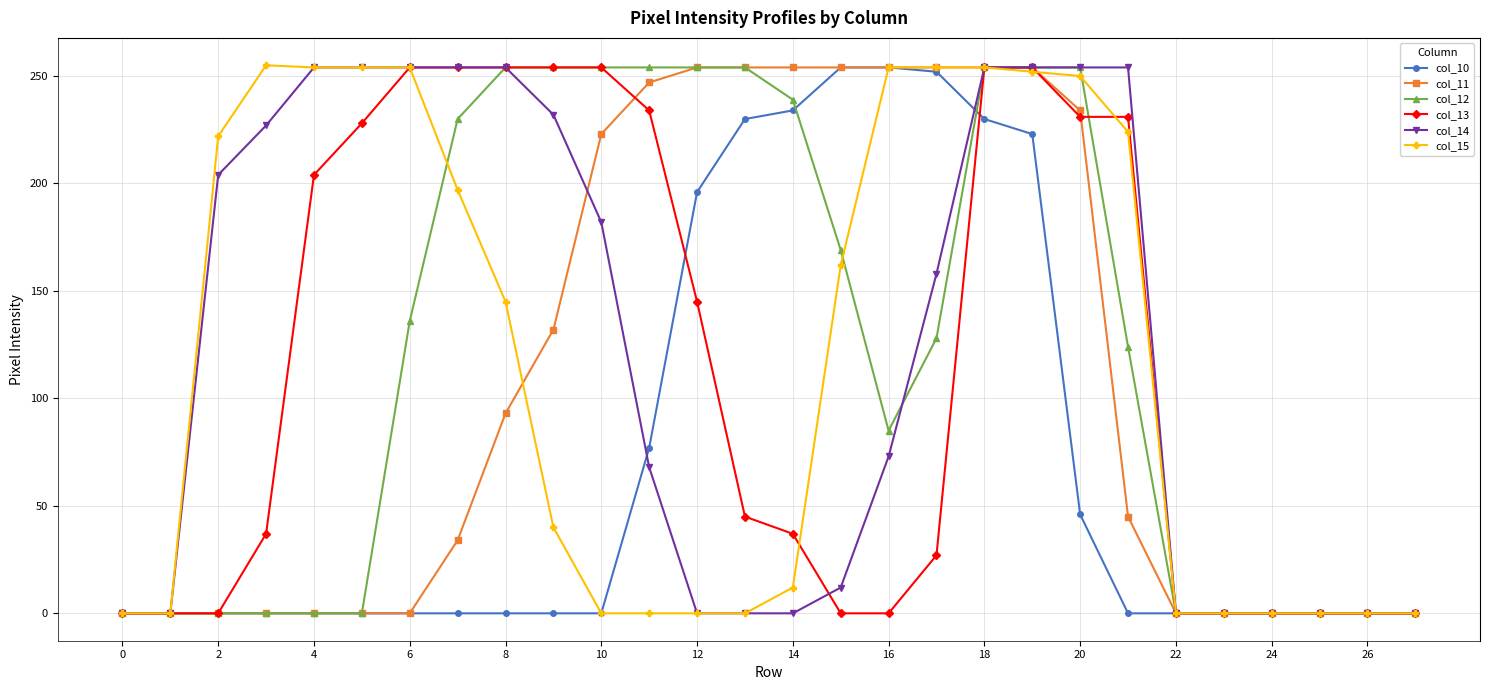

At how many categories does at least one series exceed 179?

20